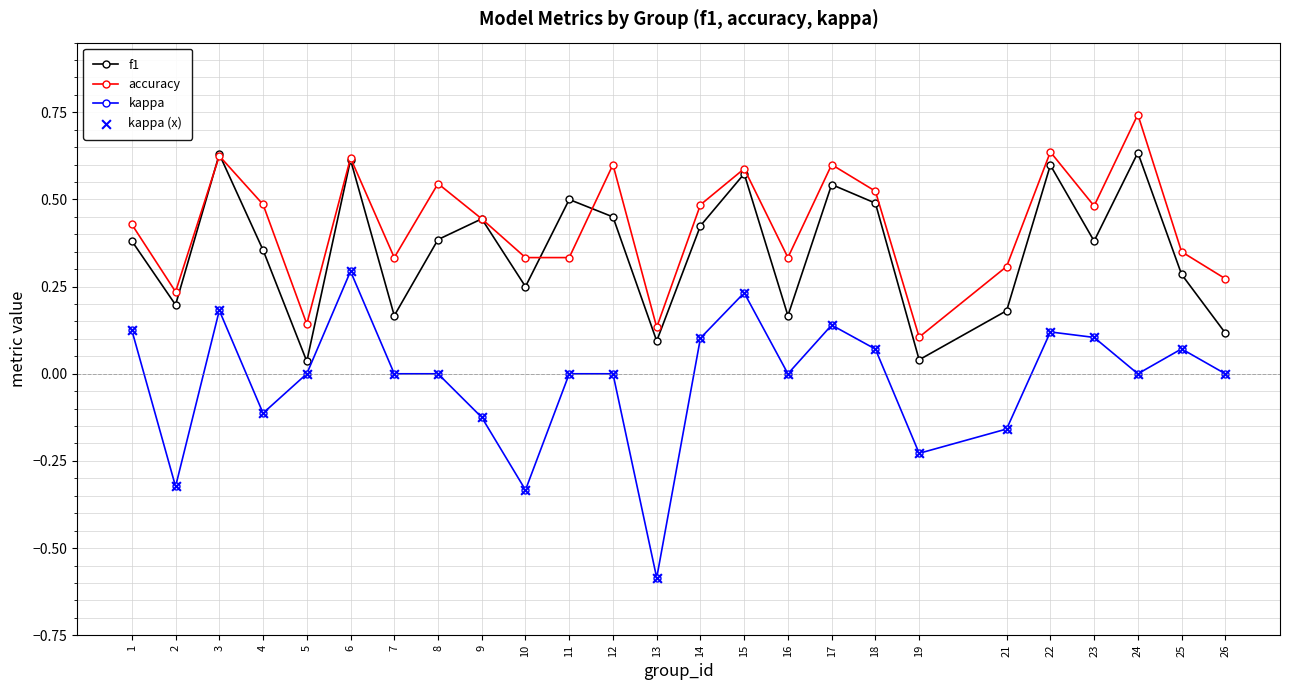

Which series has the largest range (max minus min)?

kappa